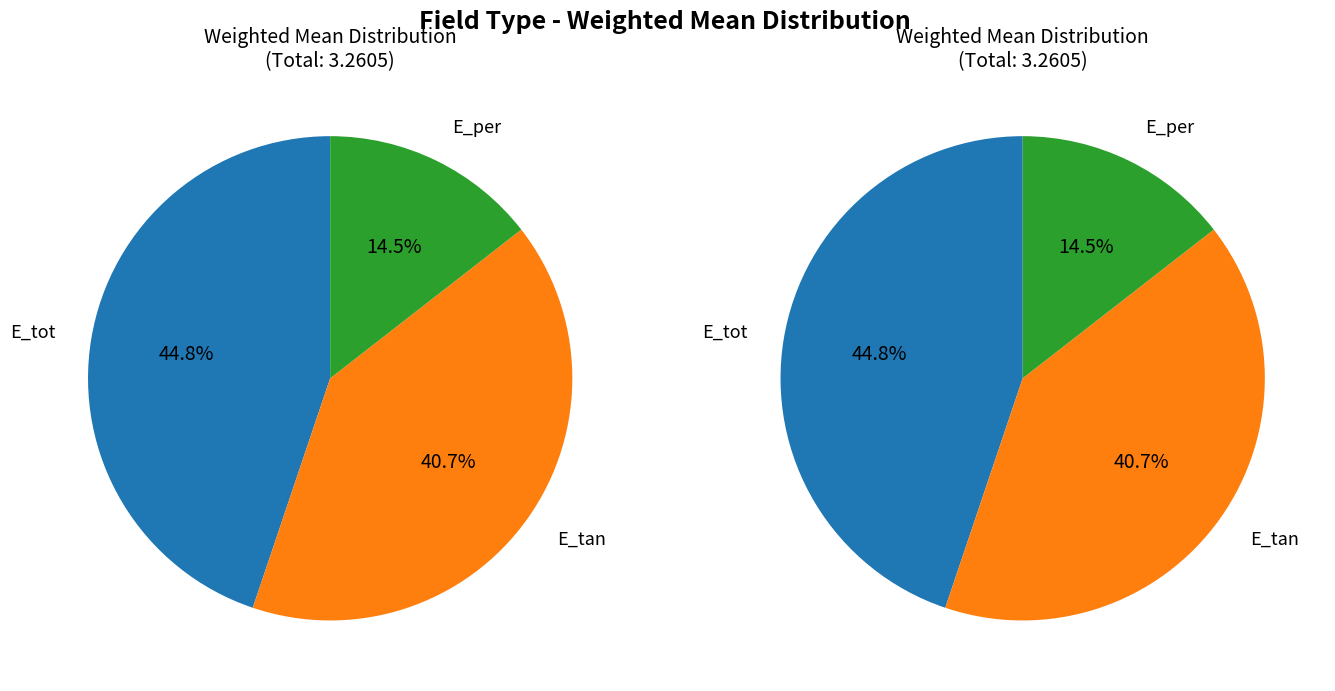

What is the change in value from E_tan to E_per?

-0.9